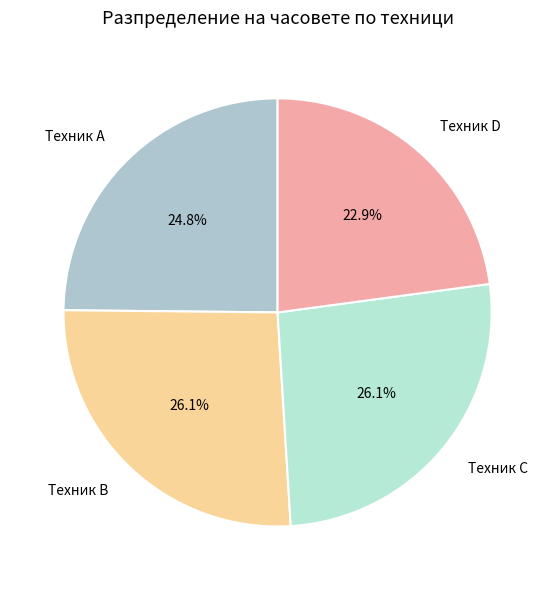

What percentage is NOT represented by Техник D?

77.1%